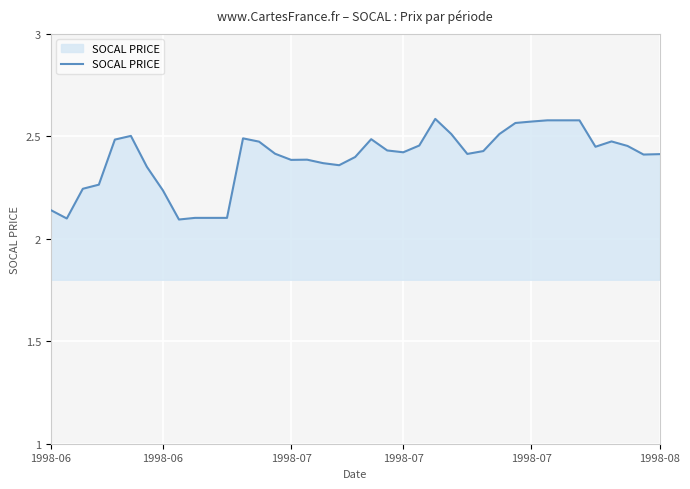

What is the difference between the maximum and minimum values?

0.5